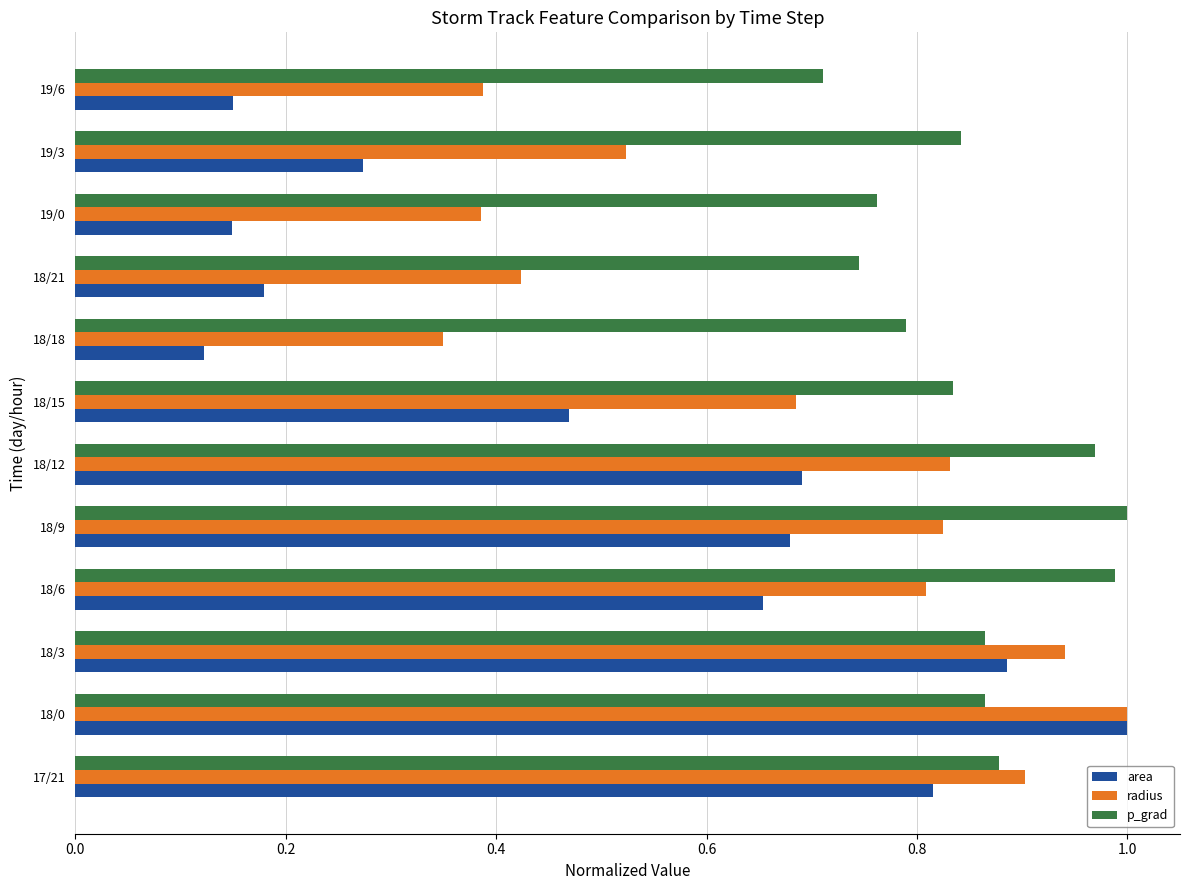

Rank the series by their average value, from highest to lowest.

p_grad, radius, area